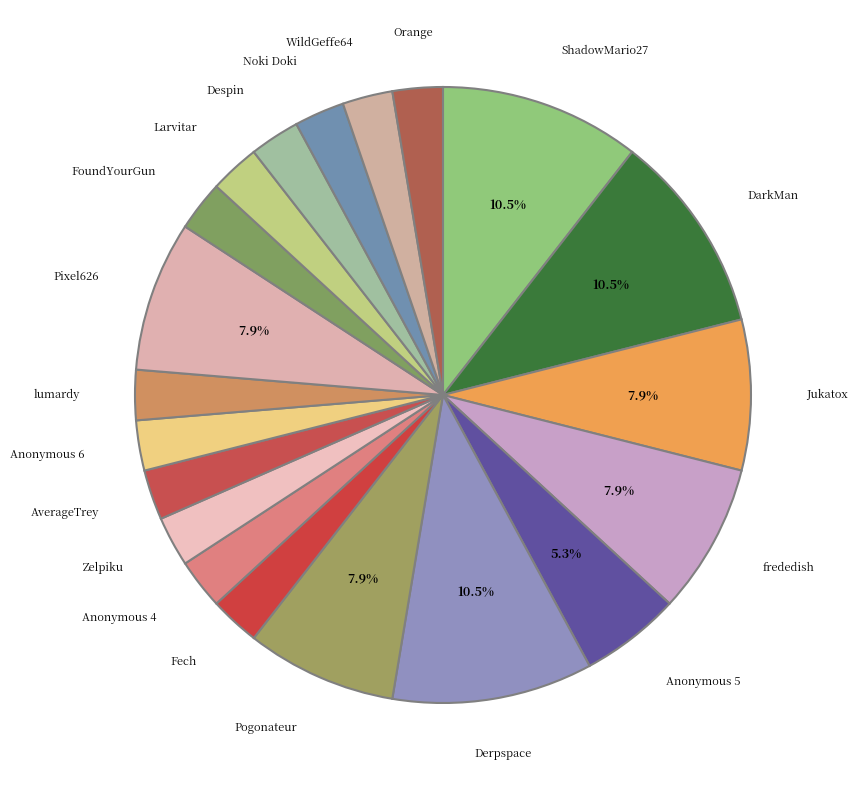

Which slice is the largest?

ShadowMario27